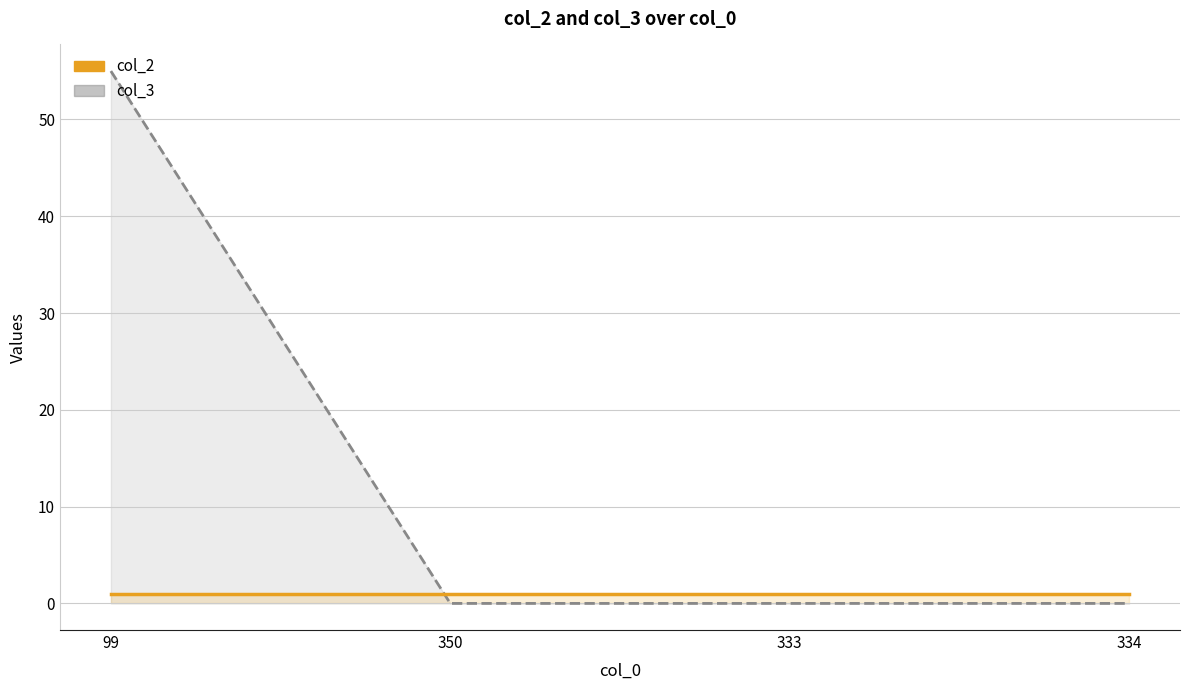

Which series ends up on top after the final intersection of col_3 line and col_2 line?

col_2 line